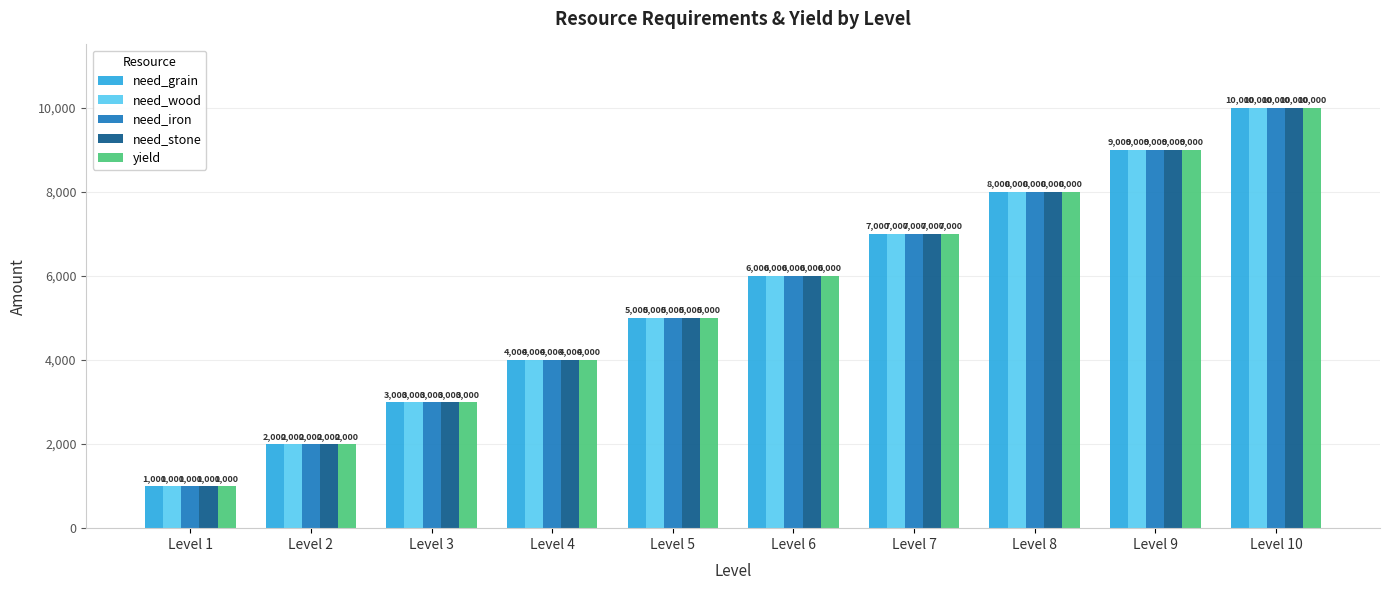

True or false: need_wood has a value of 2915 at Level 5.

False